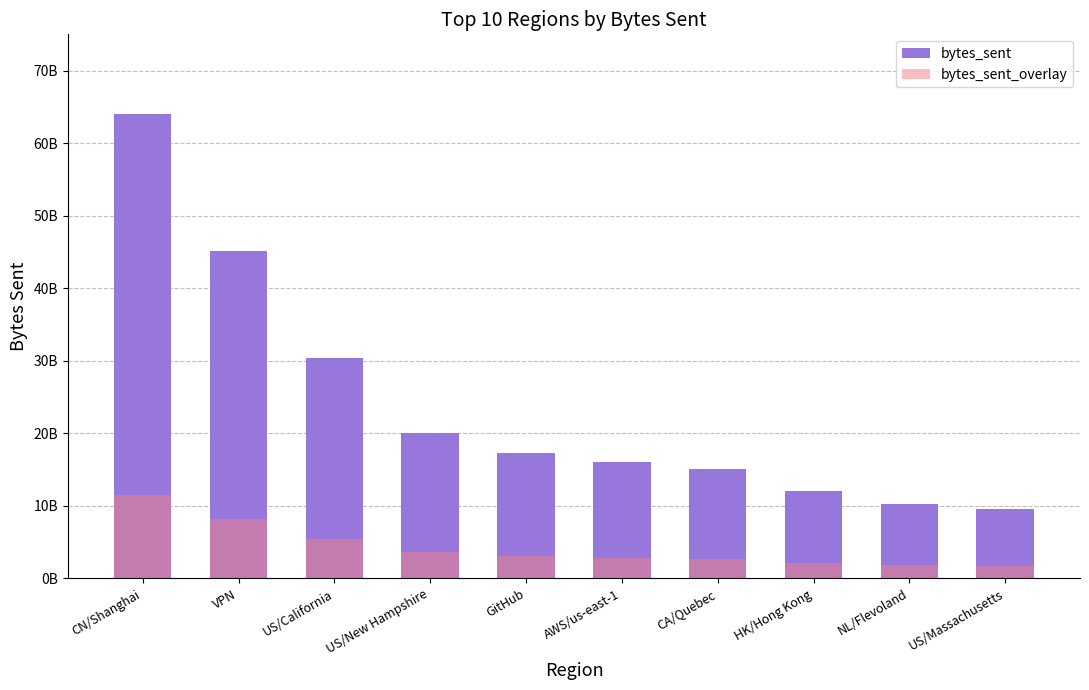

List the labels in order of bytes_sent value, smallest first.

US/Massachusetts, NL/Flevoland, HK/Hong Kong, CA/Quebec, AWS/us-east-1, GitHub, US/New Hampshire, US/California, VPN, CN/Shanghai